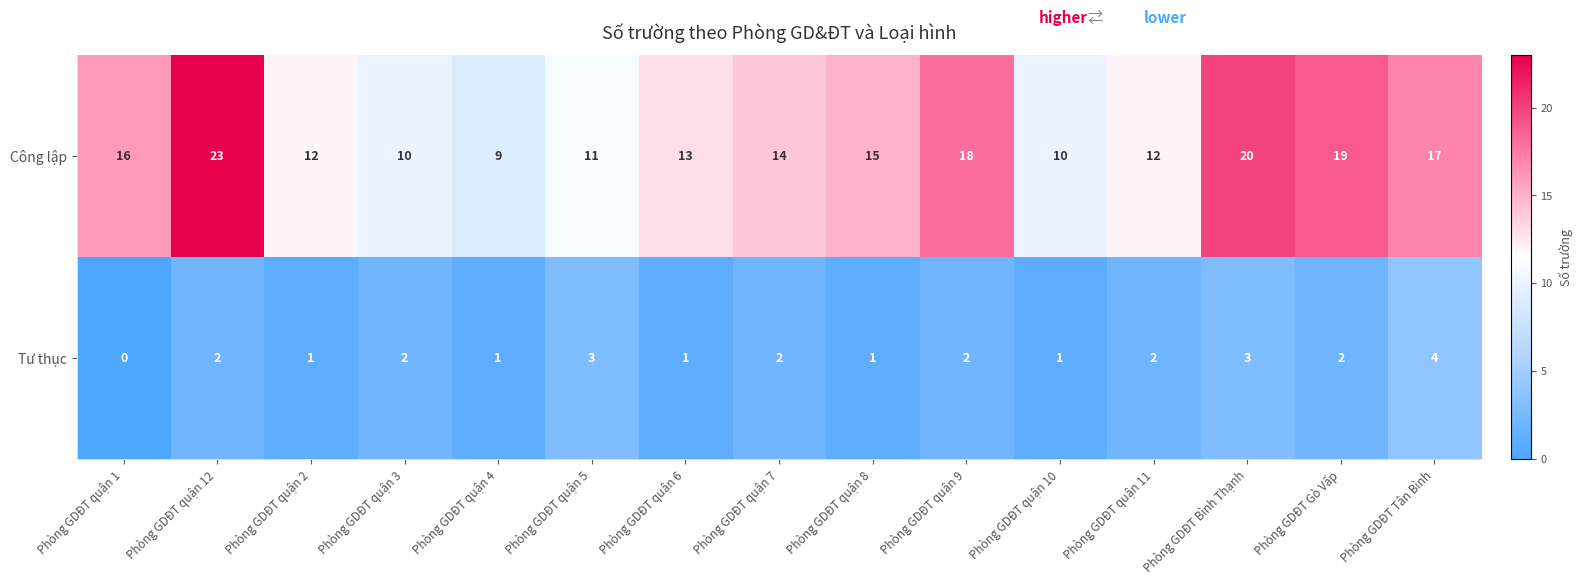

What is the total value across all series at Phòng GDĐT quận 3?

12